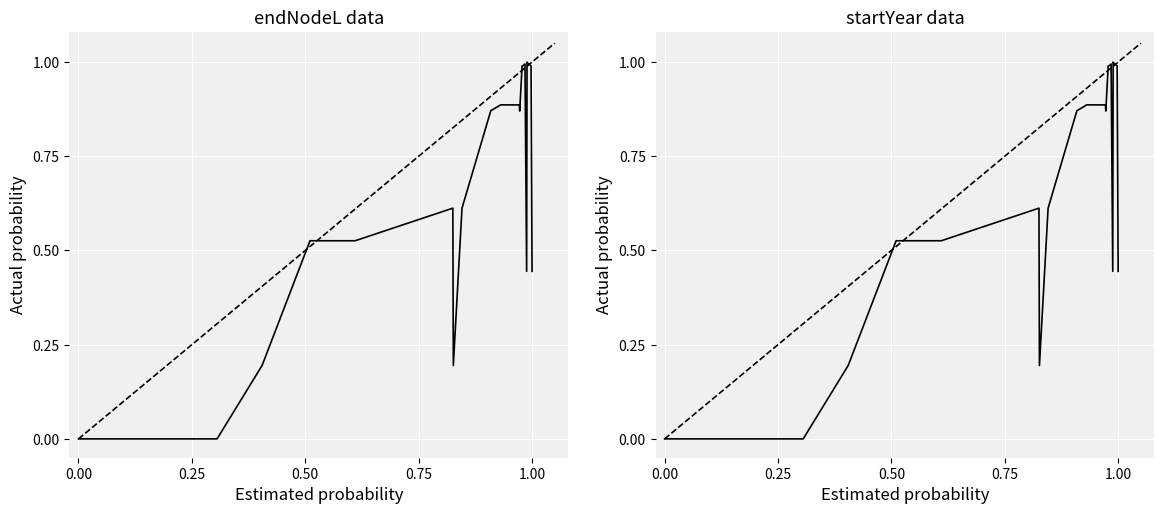

What position from the right is 1.00?

16